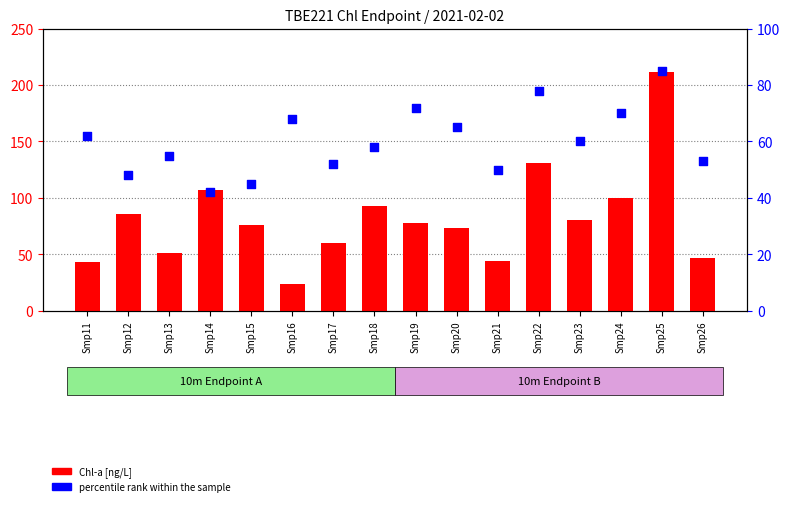

Which series reaches the minimum Y coordinate?

Chl-a [ng/L]